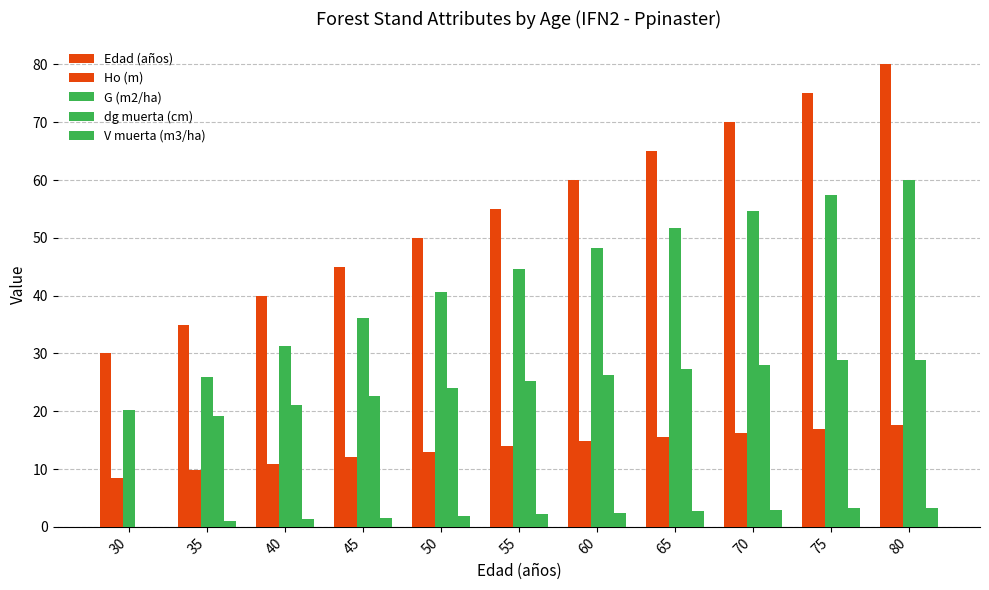

How many data points in dg muerta (cm) are above 25?

6